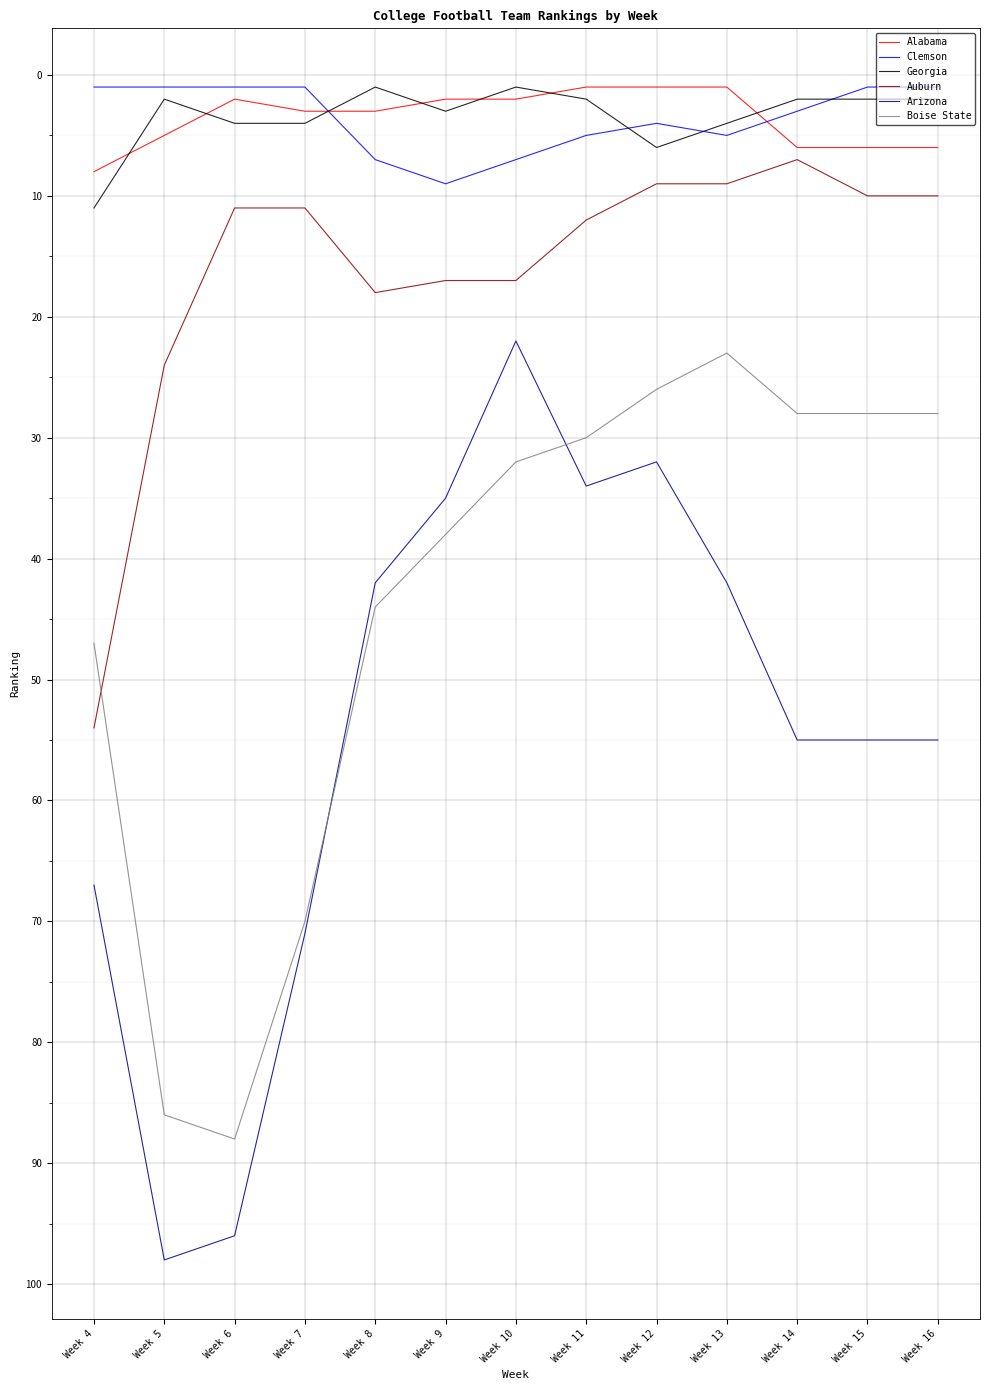

What is the difference between the Arizona values at Week 7 and Week 5?

27